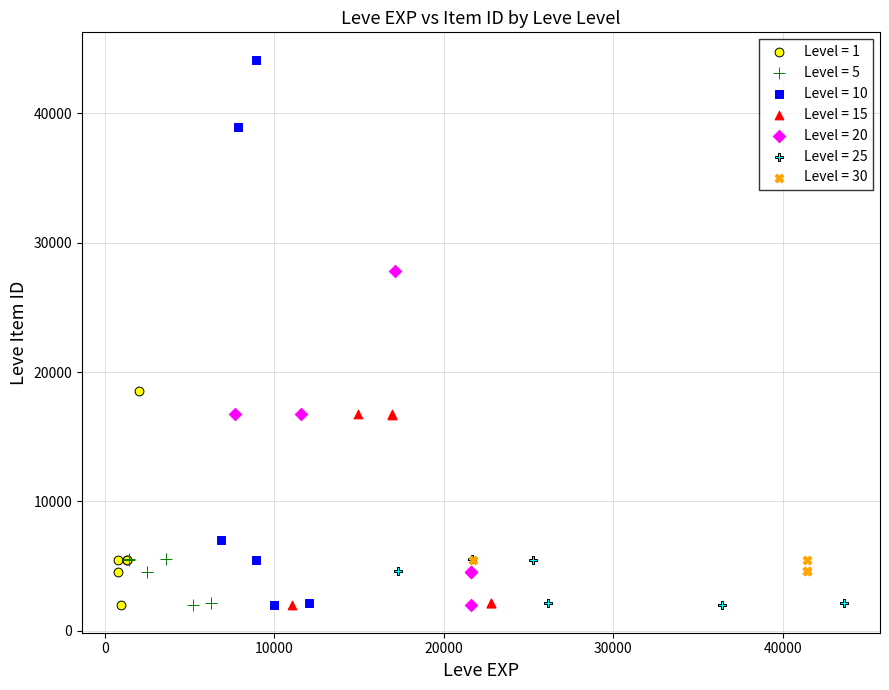

Which series has the widest spread of Y values?

Level = 10